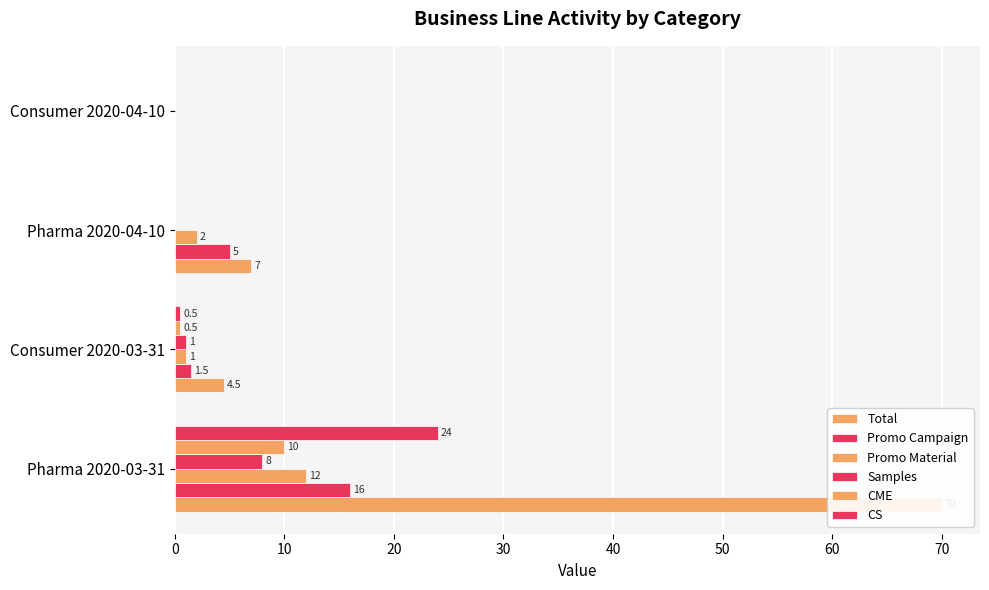

What is the difference between the maximum and second lowest values in the Samples series?

8.0